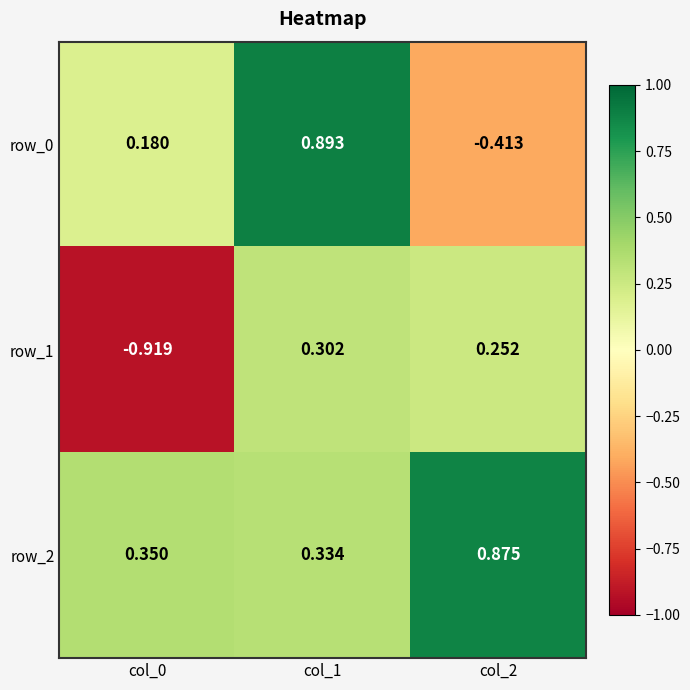

What is the difference between the maximum and minimum values in the row_1 series?

1.2